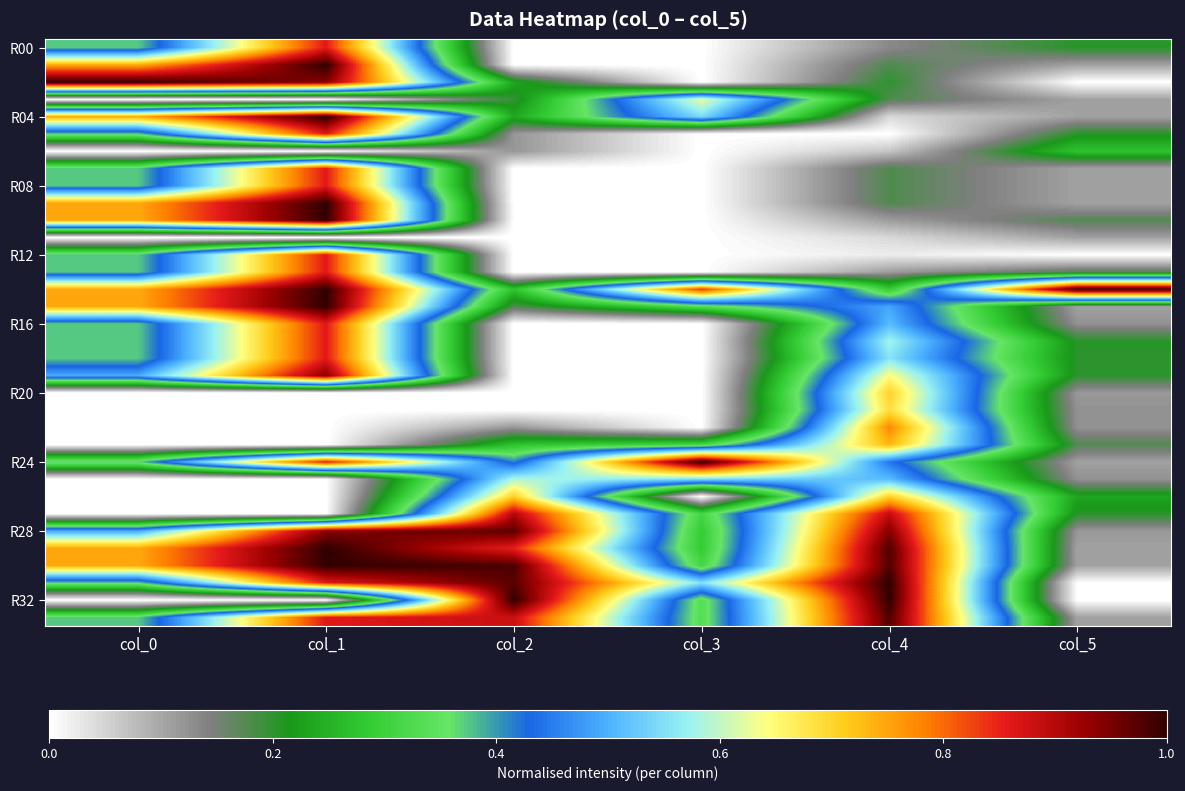

How many data points does each series have?

6